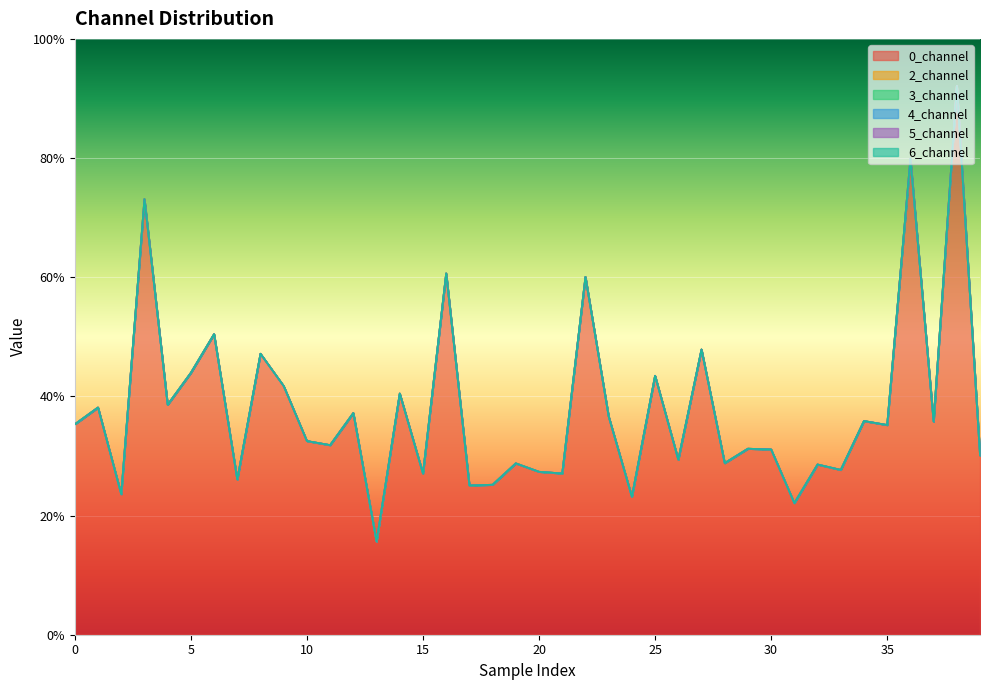

How many lines are shown in the chart?

6